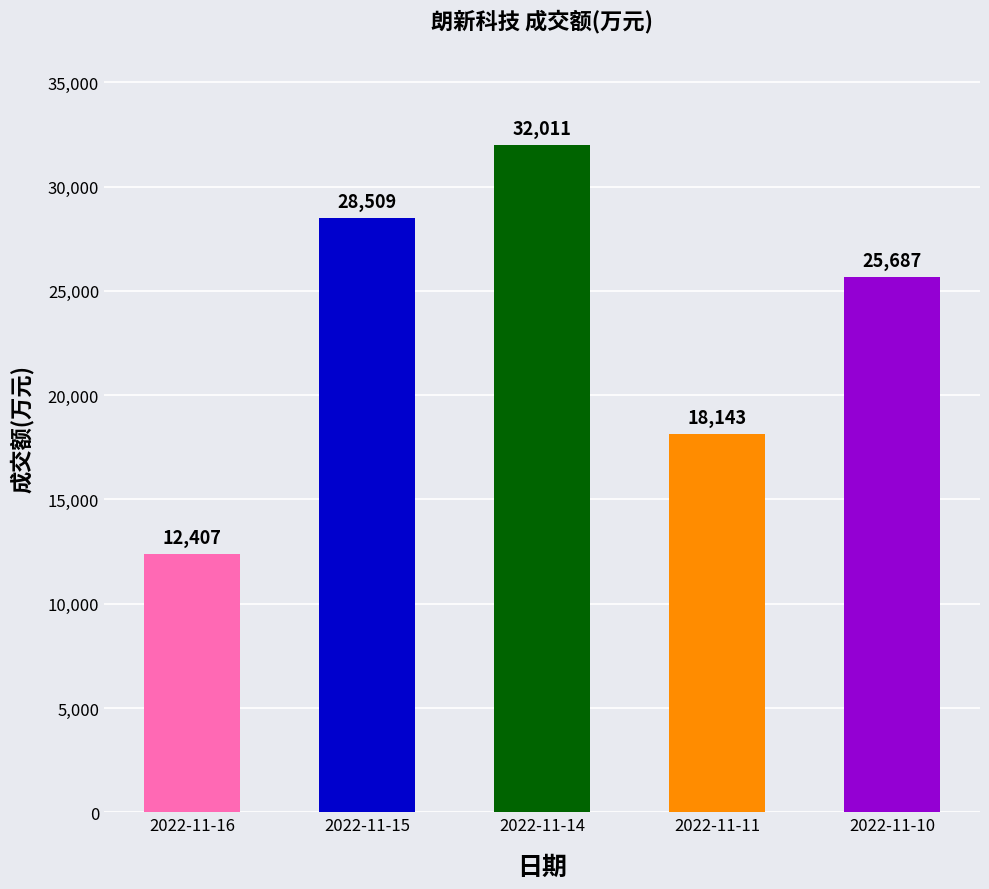

How many bars are there in total?

5